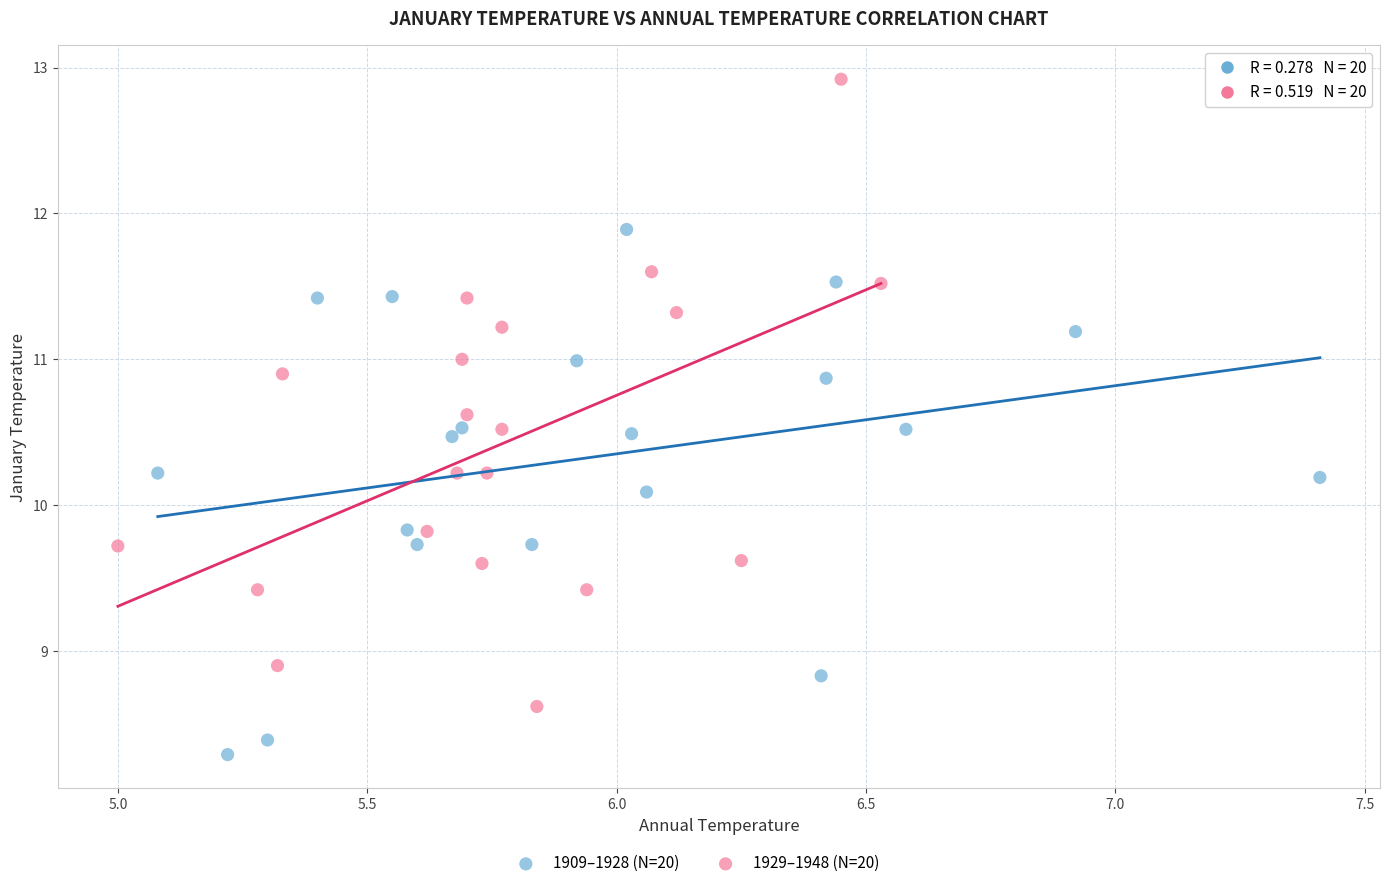

Which series reaches the maximum Y coordinate?

1929–1948 (N=20)